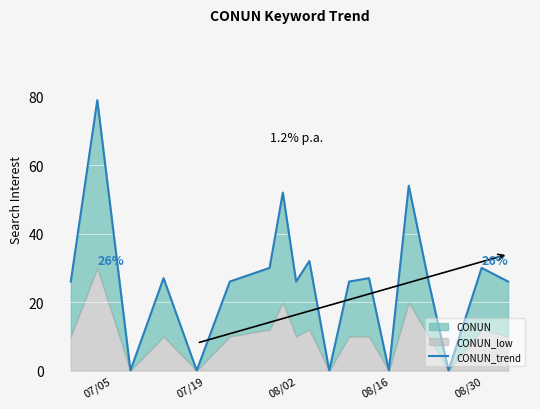

How many lines are shown in the chart?

1